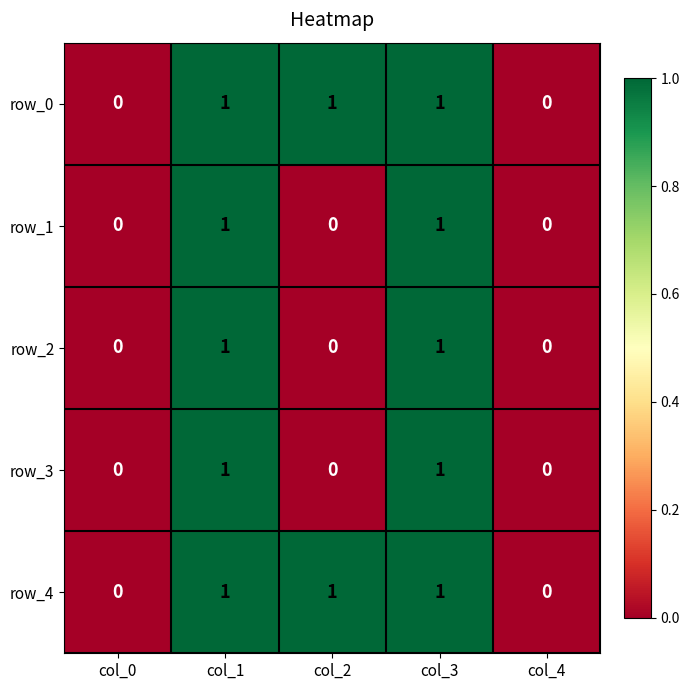

How many data points does each series have?

5